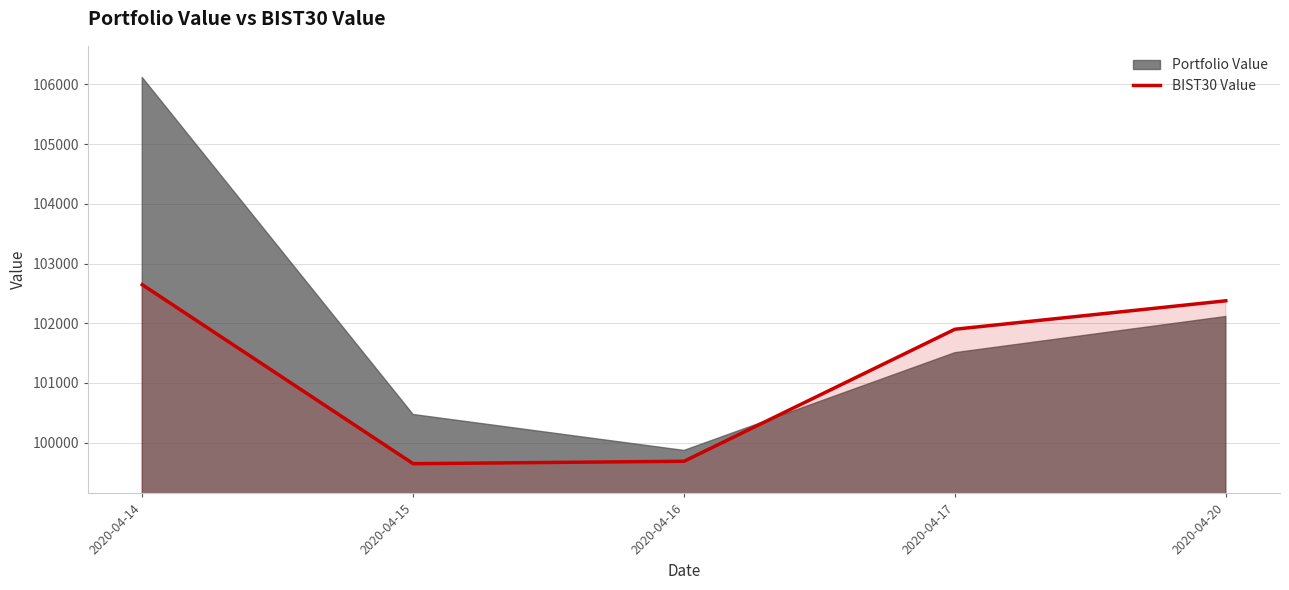

True or false: the data shows 42785.6 at 2020-04-20.

False